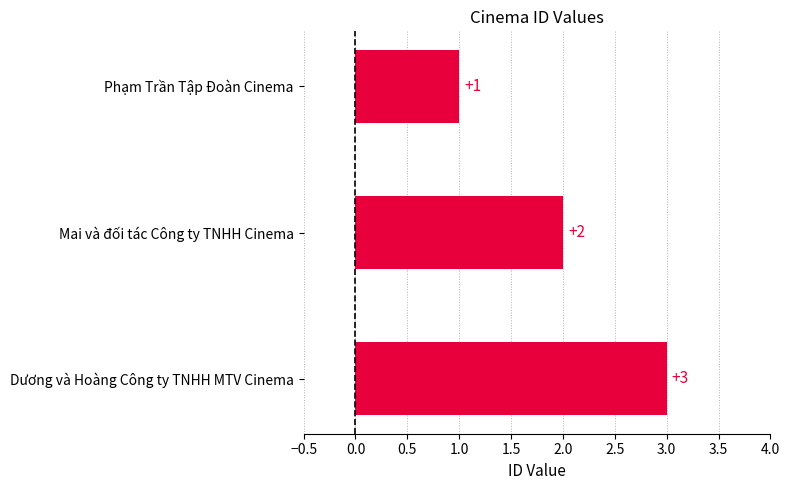

What is the change in value from Phạm Trần Tập Đoàn Cinema to Dương và Hoàng Công ty TNHH MTV Cinema?

+2